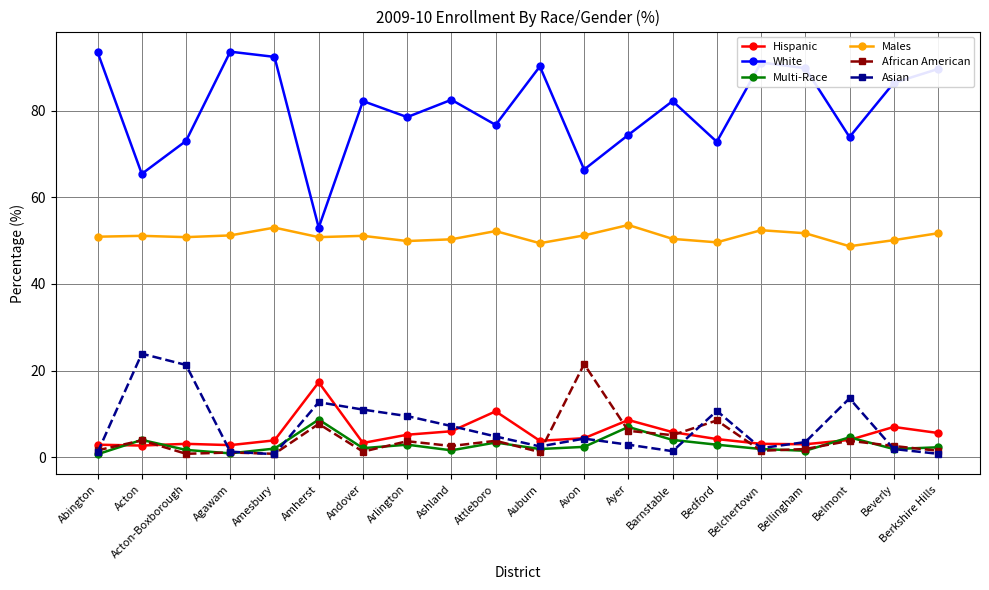

At which label does Hispanic reach its peak?

Amherst